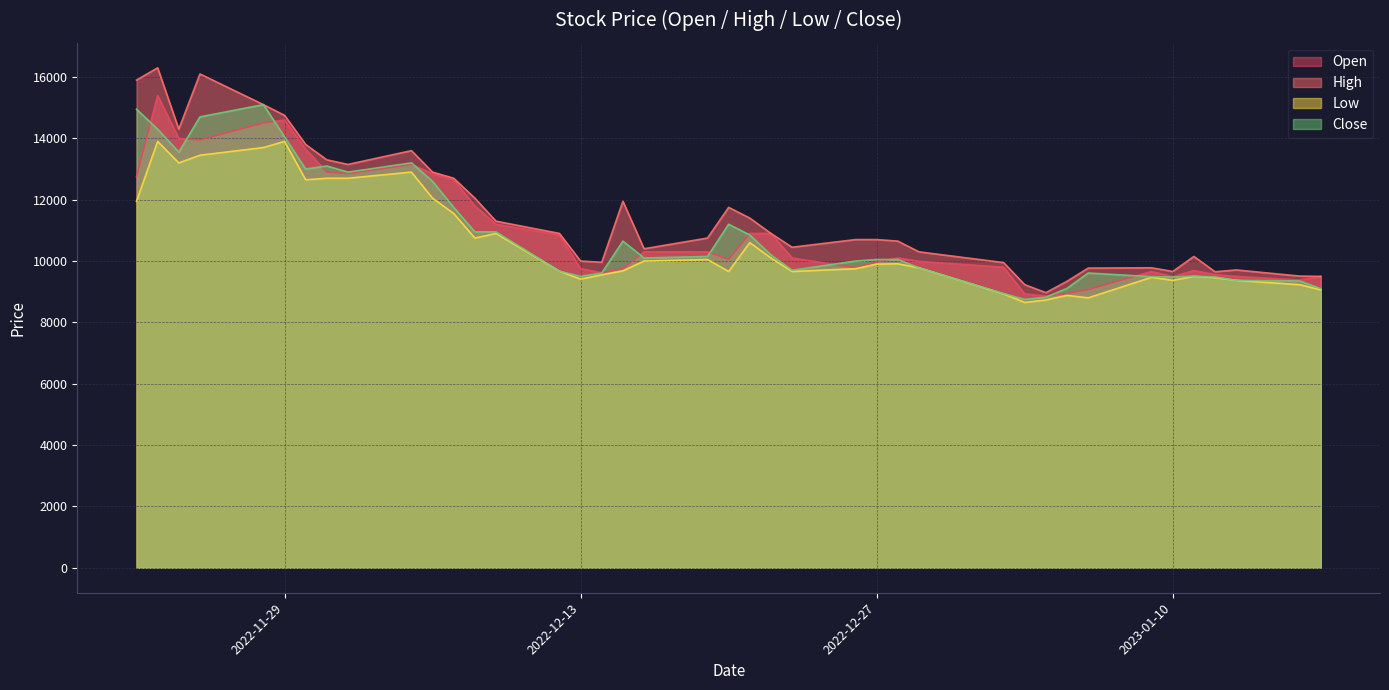

How many intersections are there between Close and Open?

13